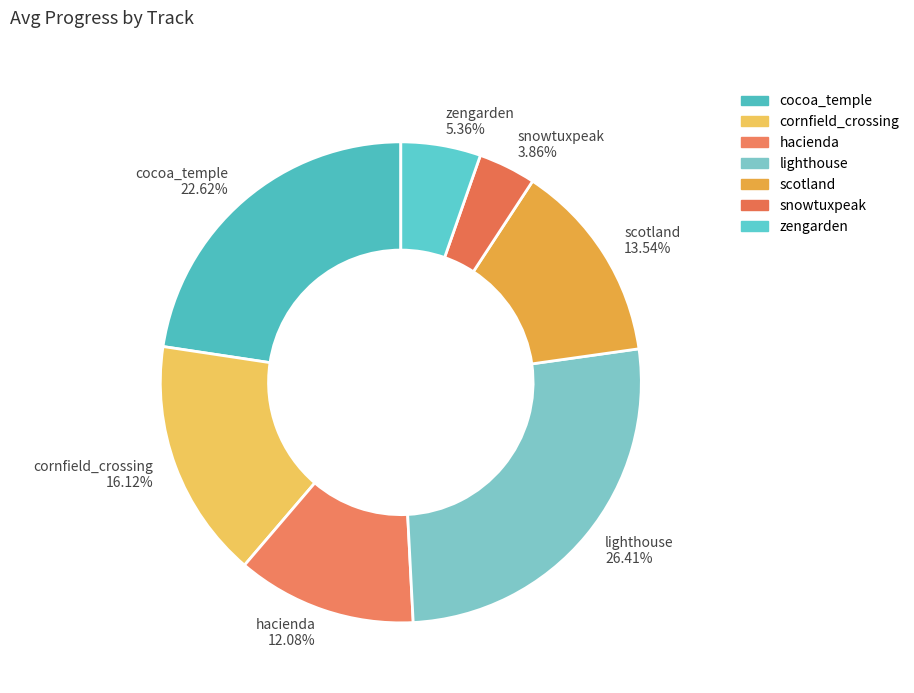

What percentage is NOT represented by zengarden?

94.6%